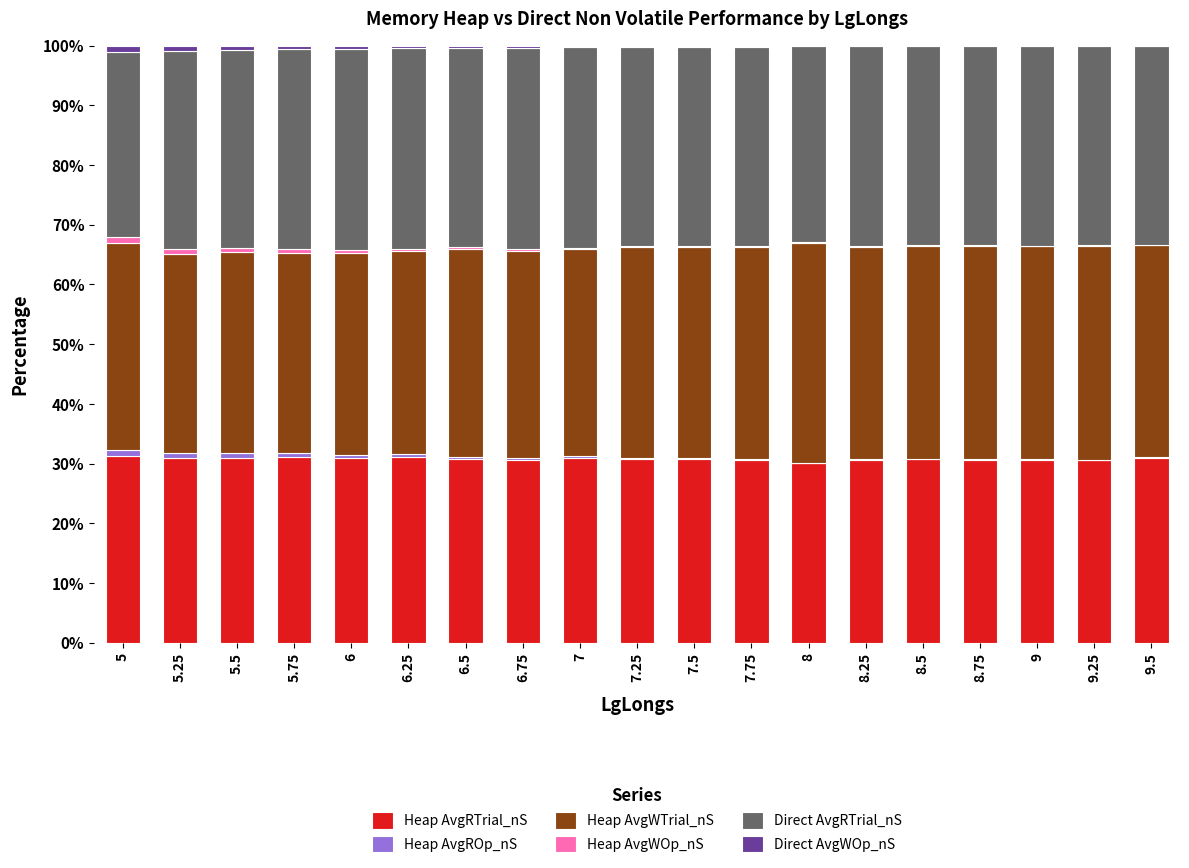

Is it true that Heap AvgRTrial_nS equals 44.1 at 8.25?

False